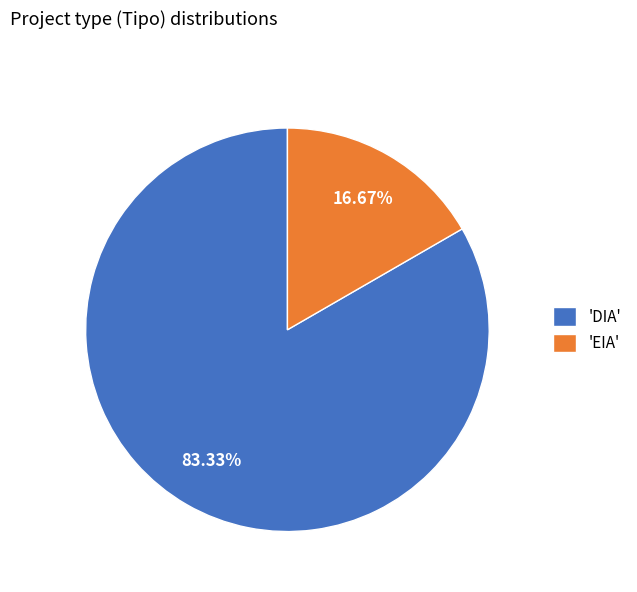

What is the largest slice in the pie chart?

'DIA'